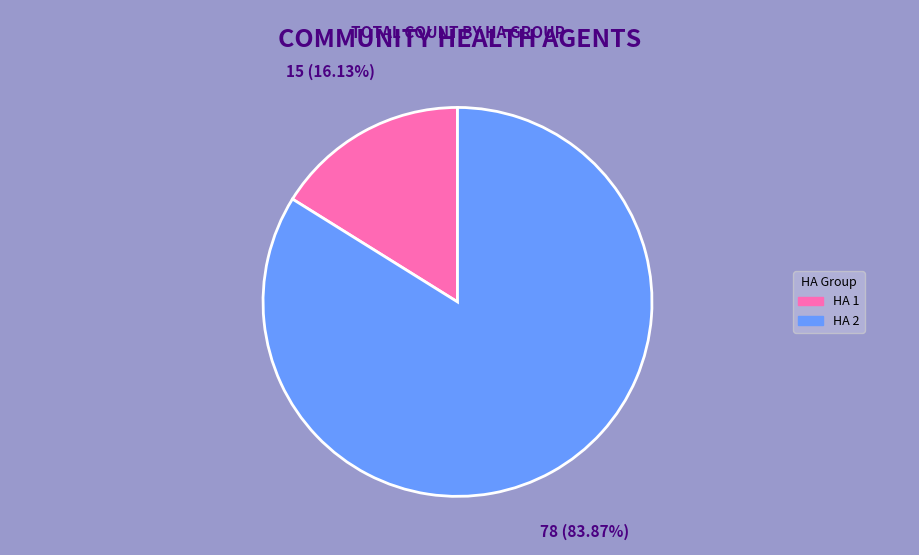

Which slice is the smallest?

HA 1